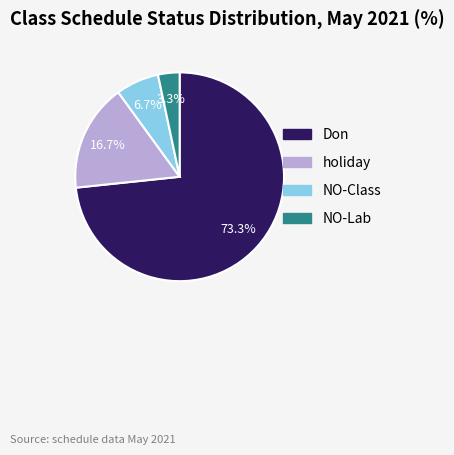

The Don slice represents 83% of the pie. True or false?

False